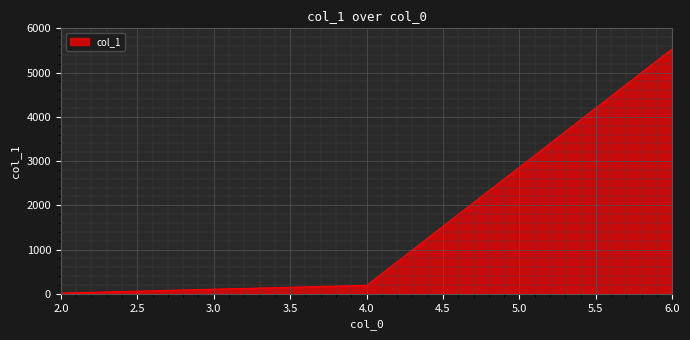

List the labels in order of value, smallest first.

2.0, 4.0, 6.0